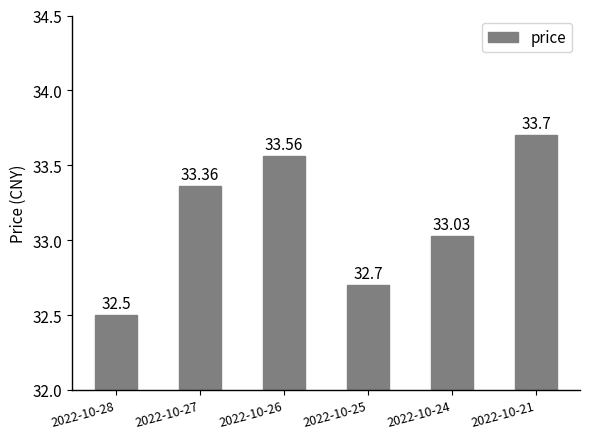

Is it true that the value at 2022-10-28 is 46.5?

False